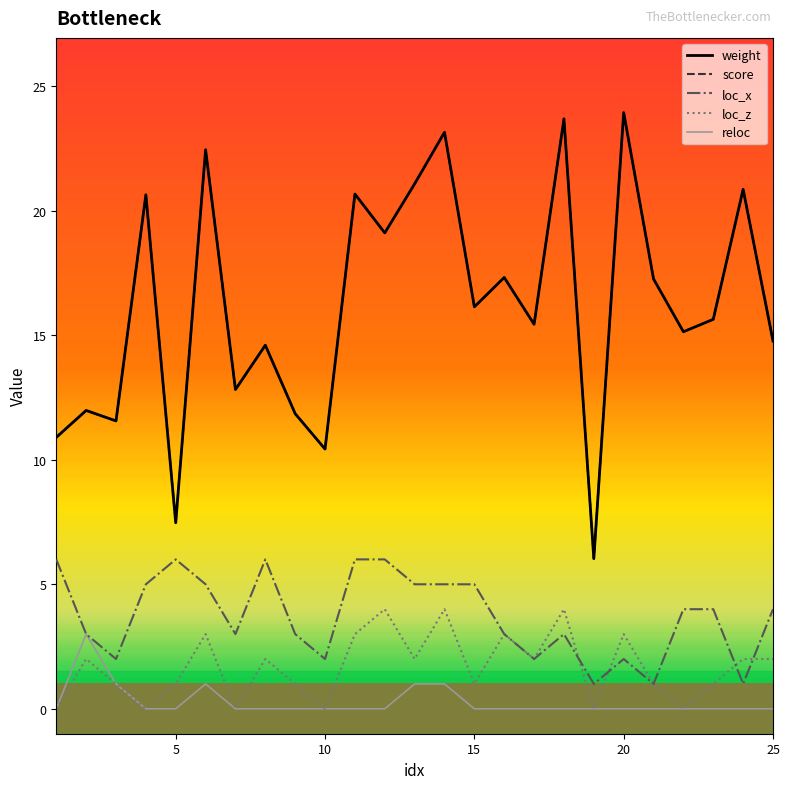

In weight, how many points are lower than both neighbors (excluding endpoints)?

9